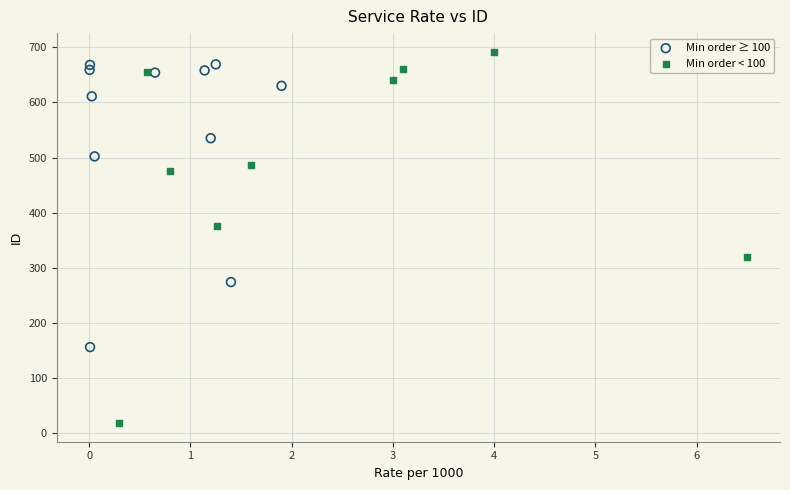

Which series contains the lowest Y value?

Min order < 100